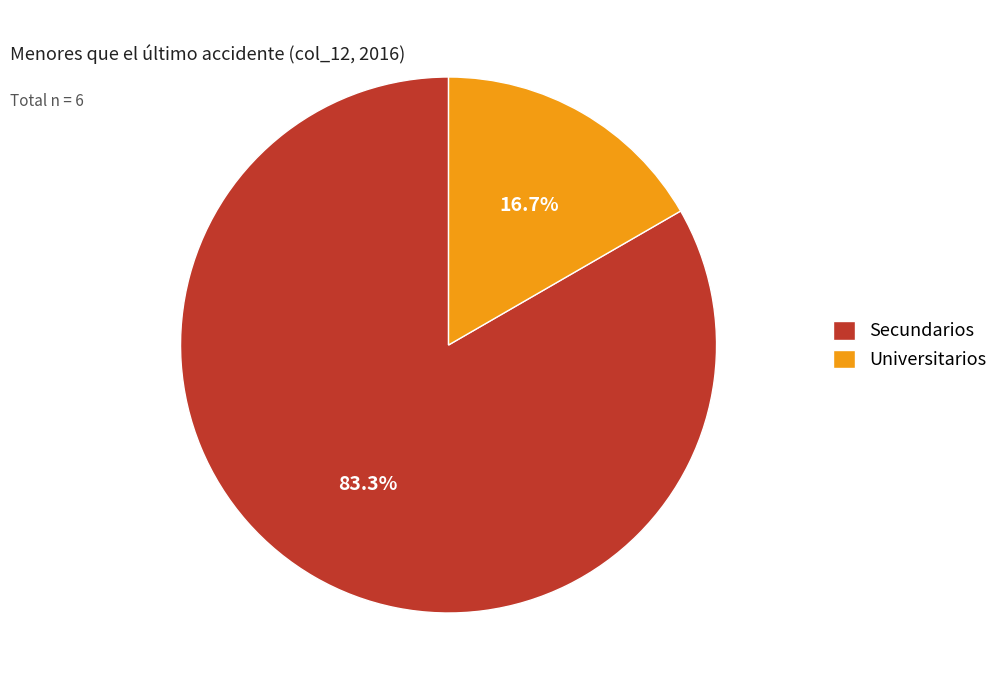

Does Universitarios represent more than half of the total?

No